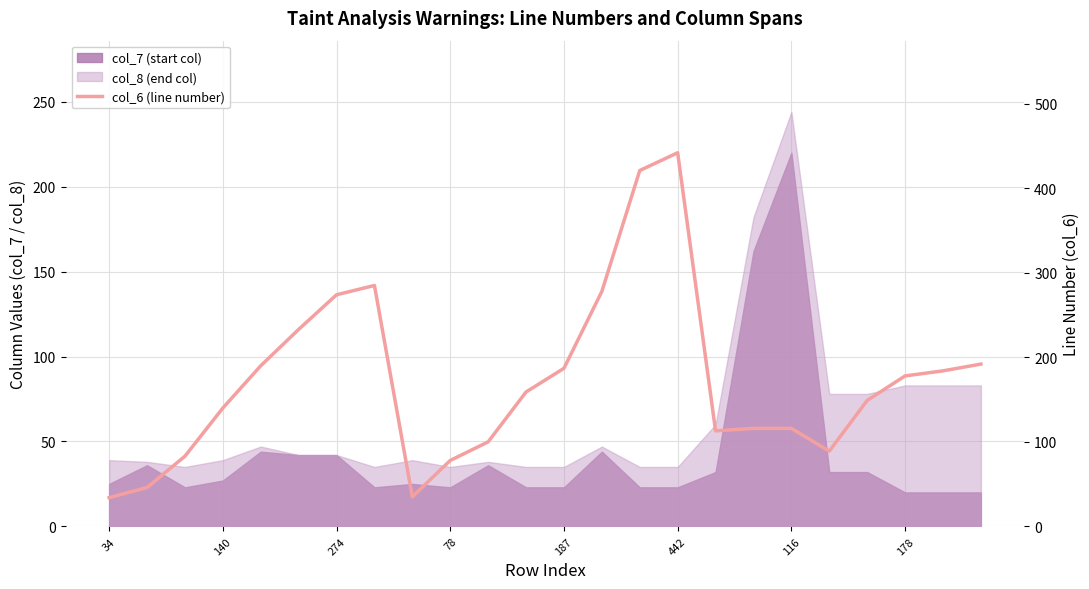

Which label corresponds to the smallest value in the chart?

34